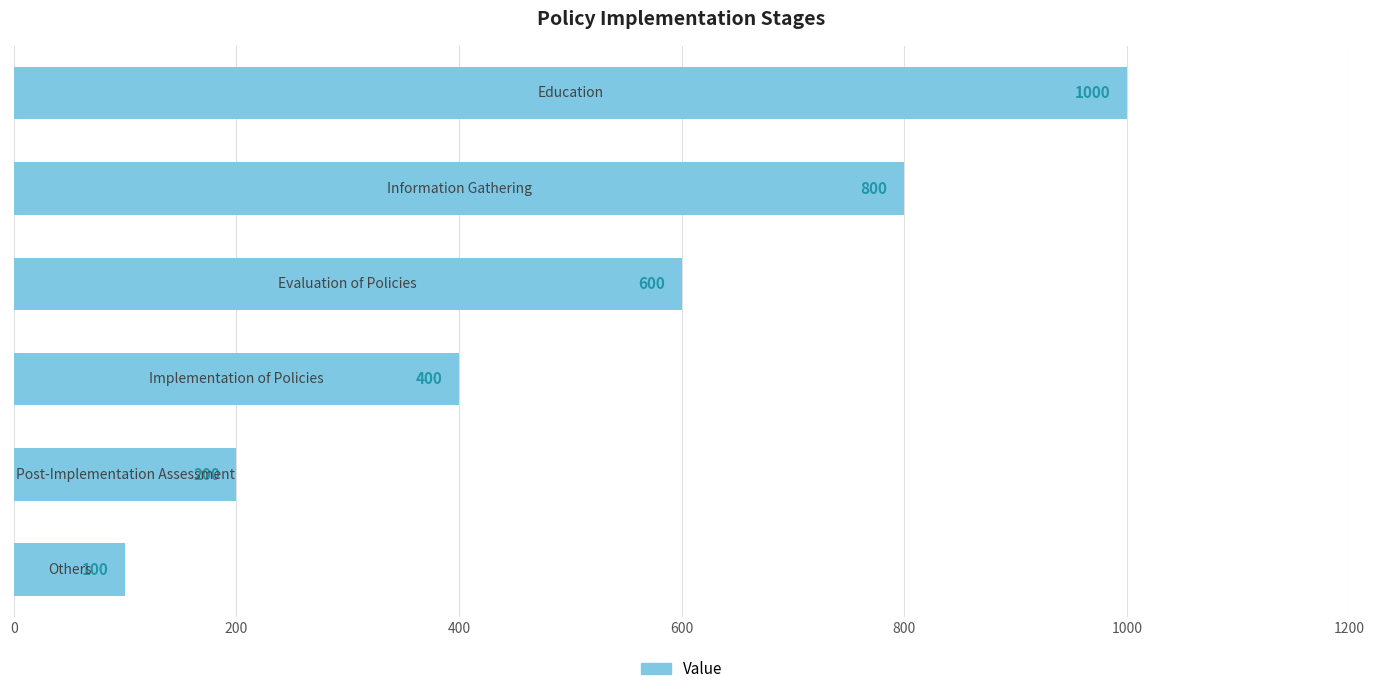

Reading bottom to top, extract all data points from this chart.

100	200	400	600	800	1000